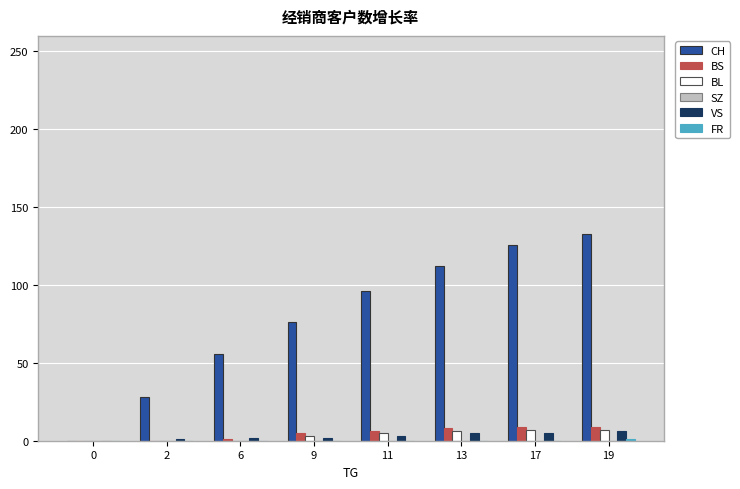

Does the chart contain stacked bars?

No